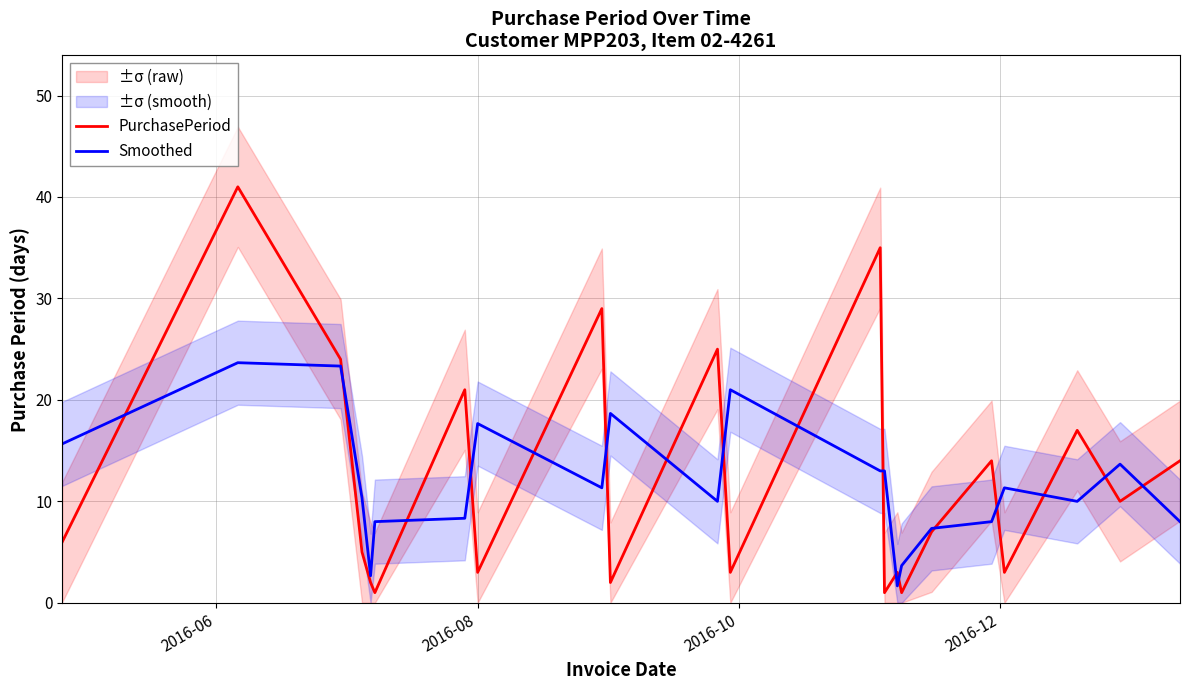

What is the minimum value for Smoothed?

1.7